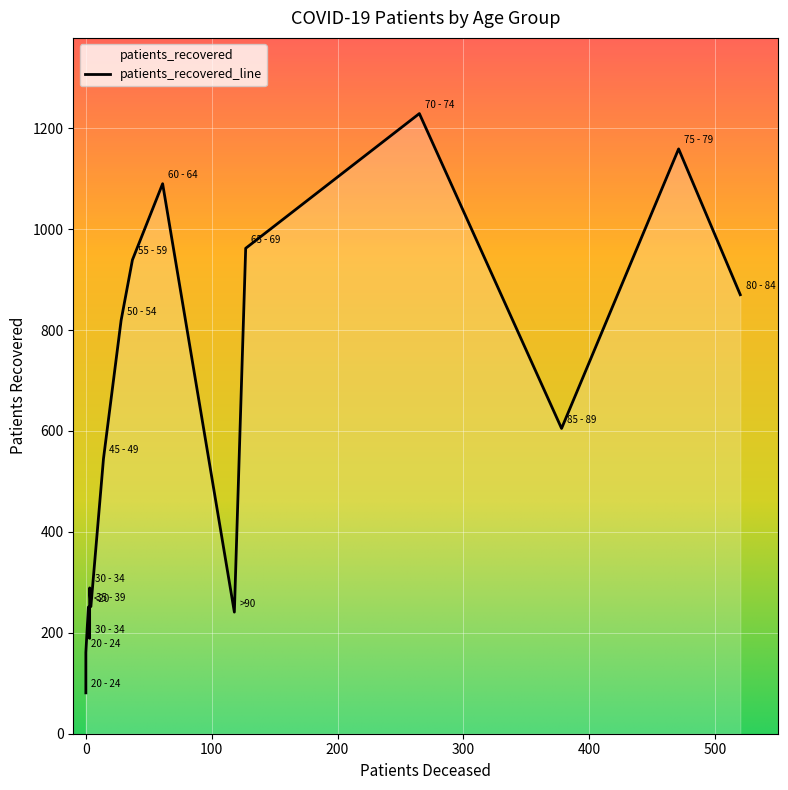

Reading right to left, transcribe all the data shown in this chart.

patients_deceased: 118	378	520	471	265	127	61	37	28	14	3	4	3	0	0	2
patients_recovered: 241	605	870	1159	1229	962	1090	939	819	545	289	252	189	161	81	251